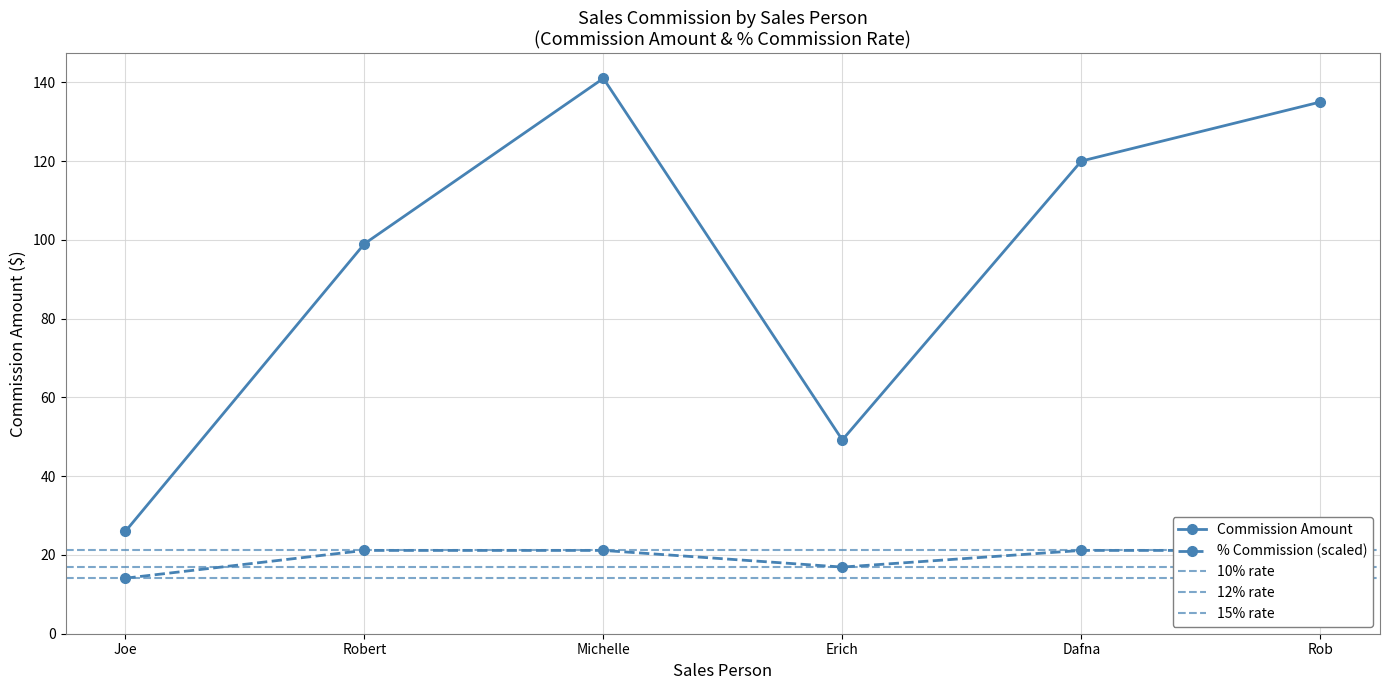

Reading left to right, transcribe all the data shown in this chart.

Commission Amount: Joe=26.0	Robert=99.0	Michelle=141.0	Erich=49.2	Dafna=120.0	Rob=135.0
% Commission: Joe=14.1	Robert=21.1	Michelle=21.1	Erich=16.9	Dafna=21.1	Rob=21.1